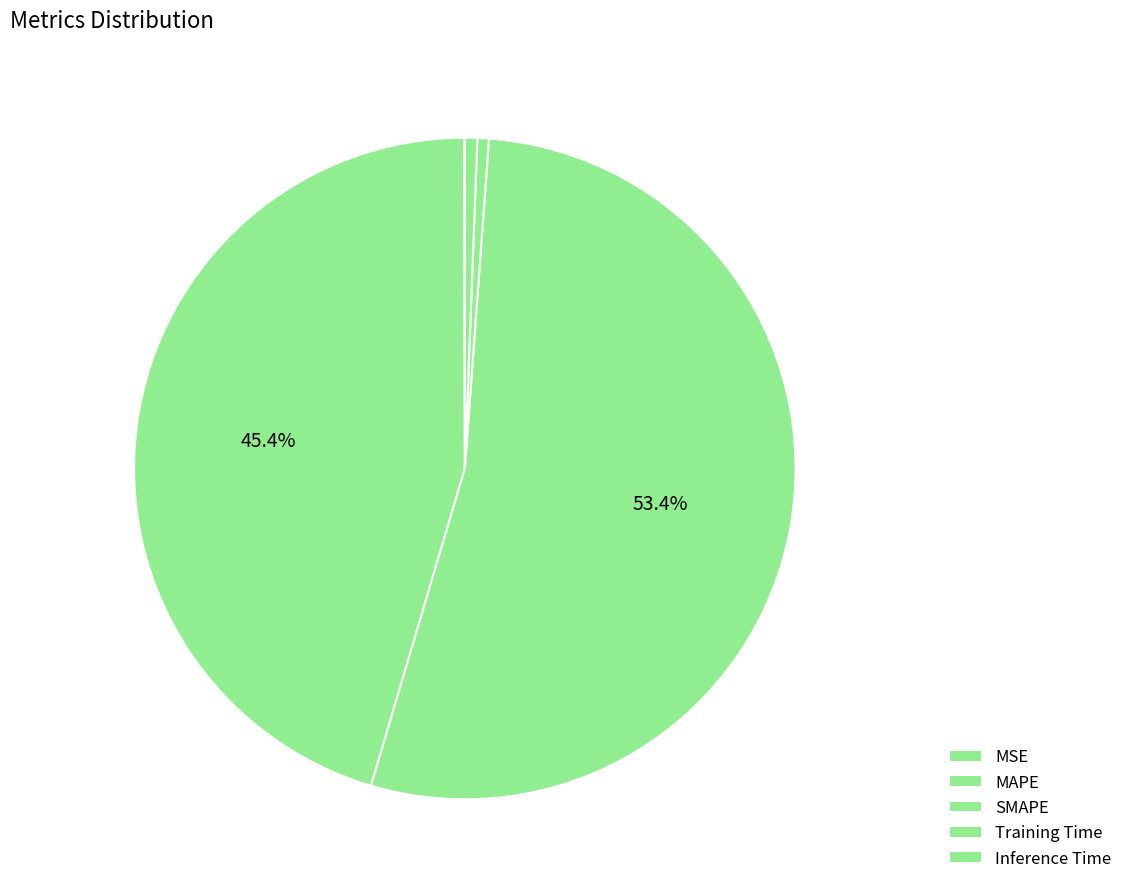

How many segments does this pie chart have?

5